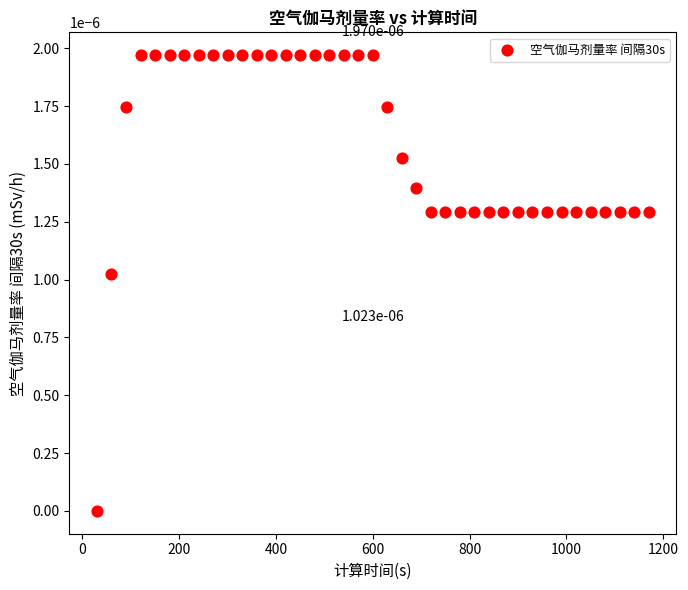

What is the range of X values (max minus min)?

1140.0